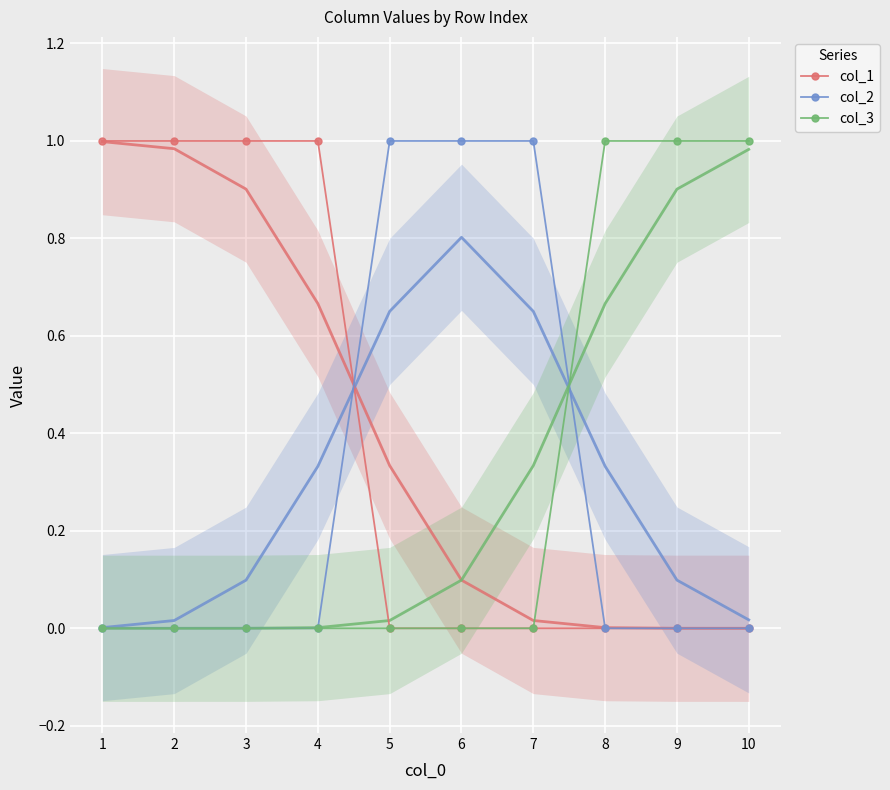

At how many categories does at least one series exceed 0?

10